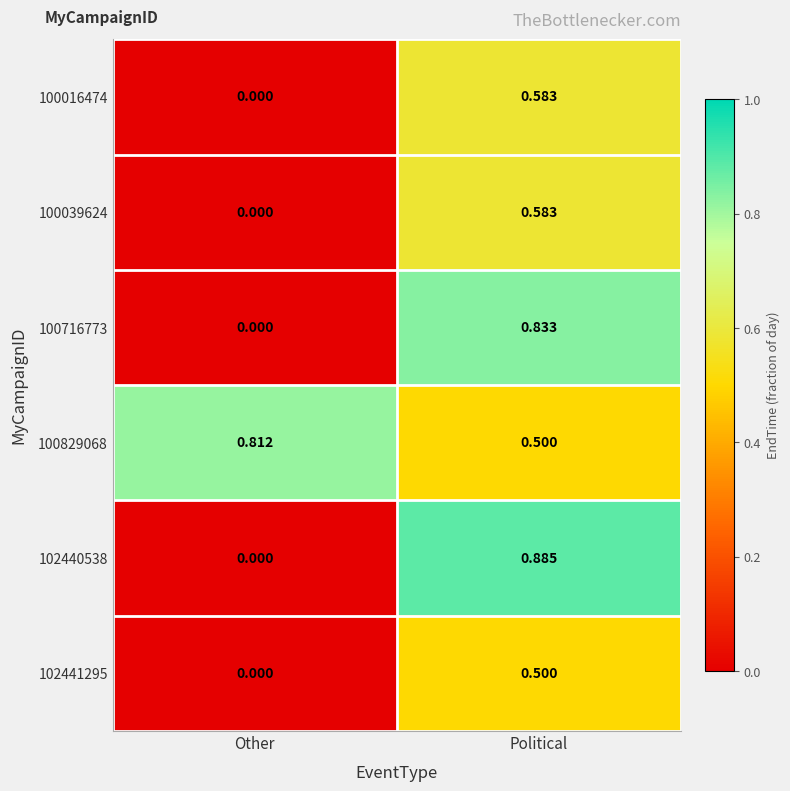

How many categories are shown in the chart?

2